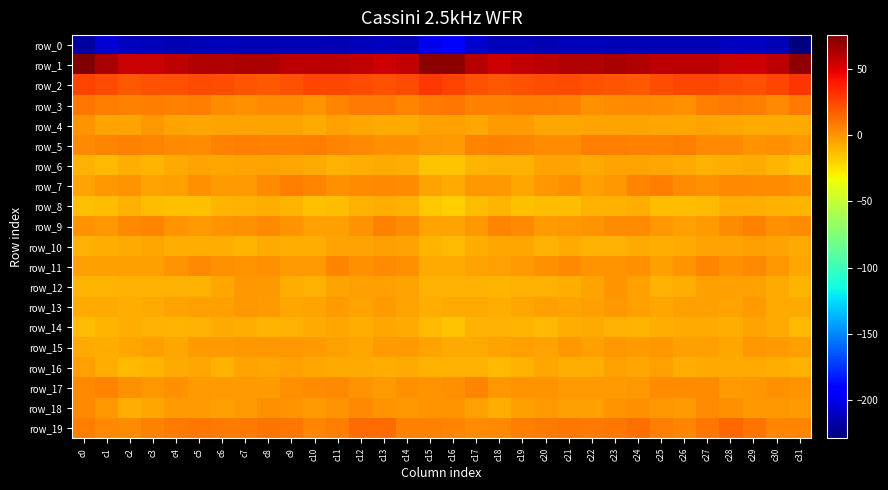

Is the value of row_2 at c3 greater than the value of row_11 at c11?

Yes